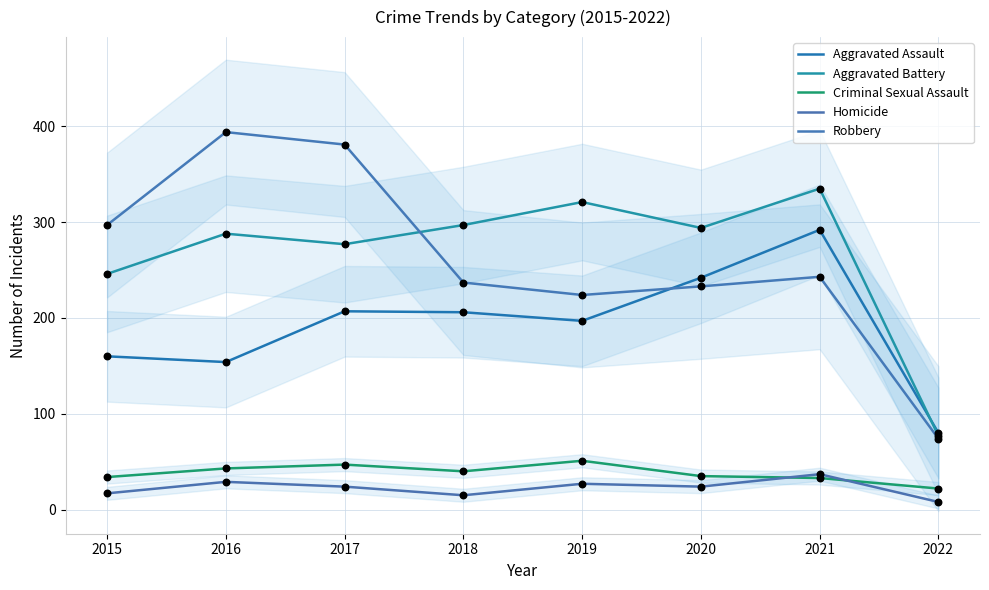

Which series has the widest spread of Y values?

Robbery